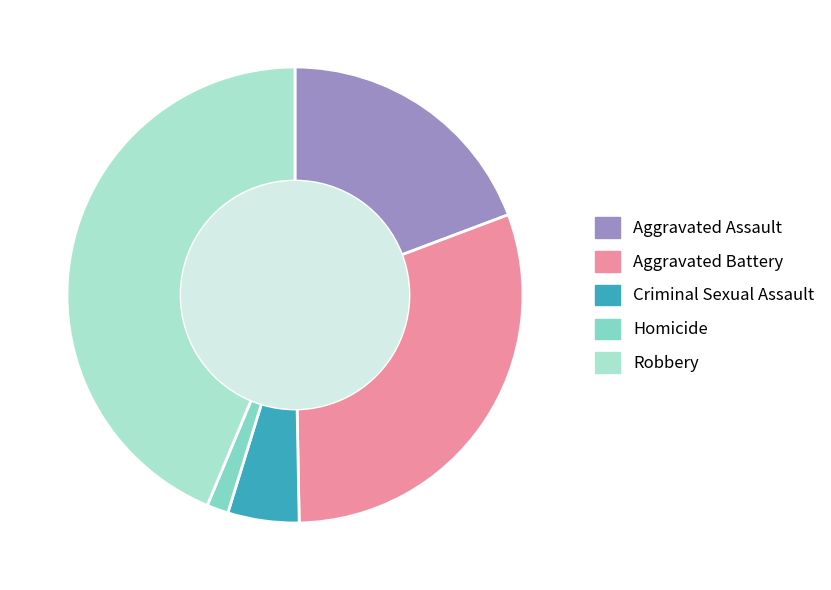

The Criminal Sexual Assault slice represents 5% of the pie. True or false?

True